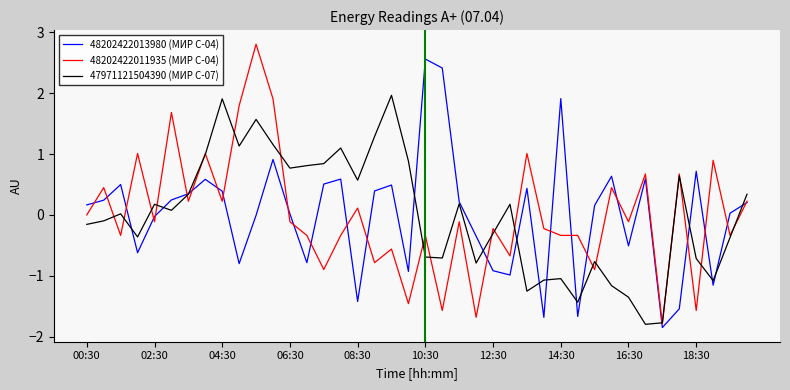

What are all the series names shown in the legend?

48202422013980 (МИР С-04), 48202422011935 (МИР С-04), 47971121504390 (МИР С-07)